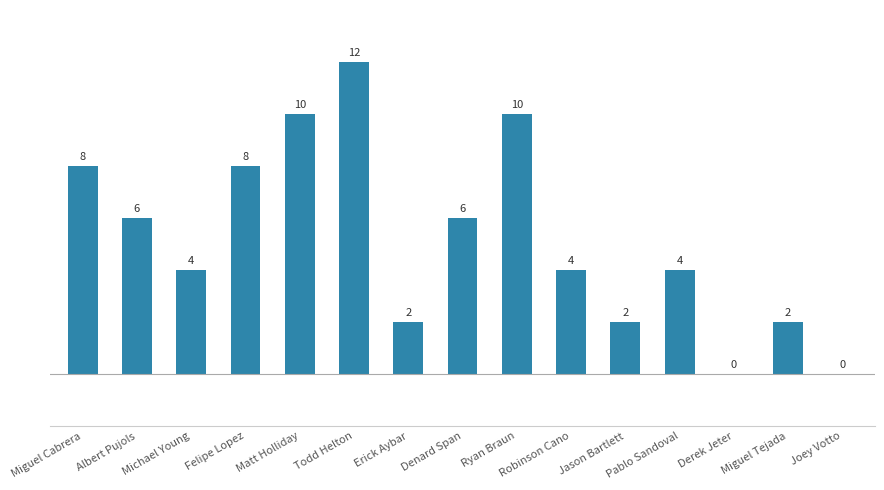

Which has a higher value, Derek Jeter or Jason Bartlett?

Jason Bartlett